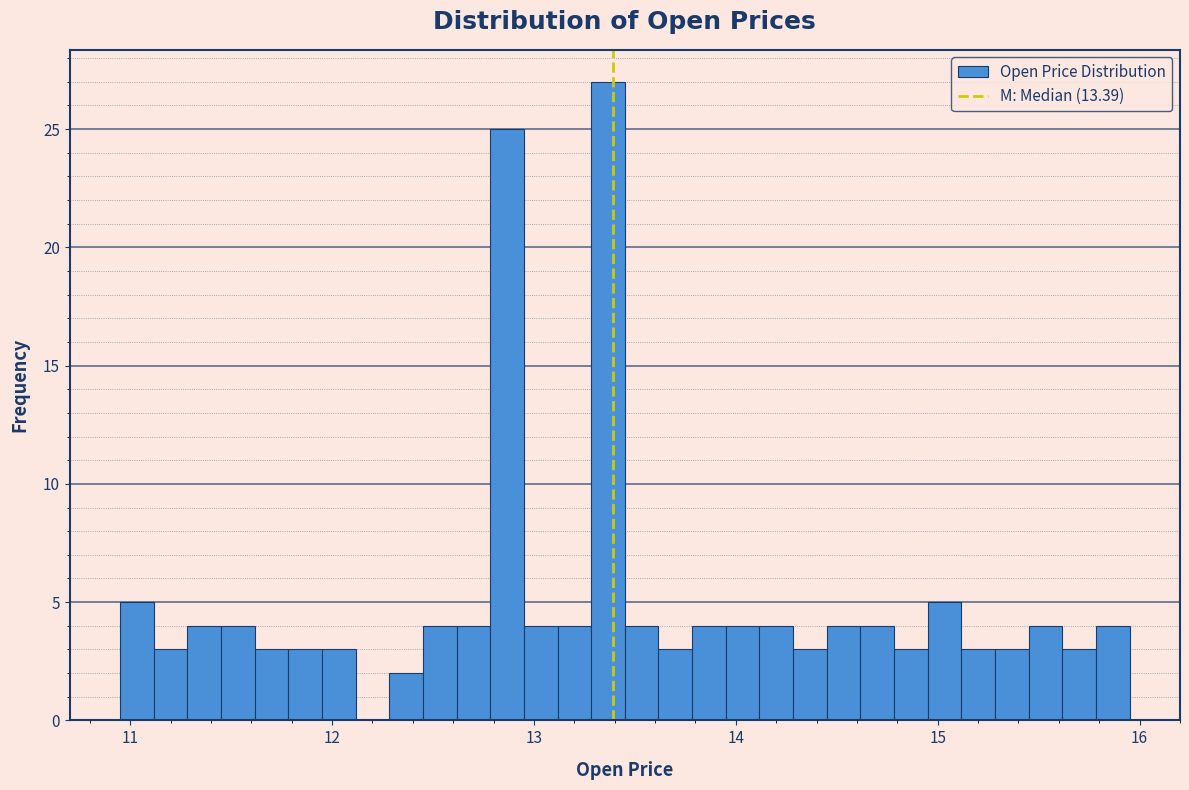

Read against the x-axis, roughly where is the centre of the tallest bar?

13.4